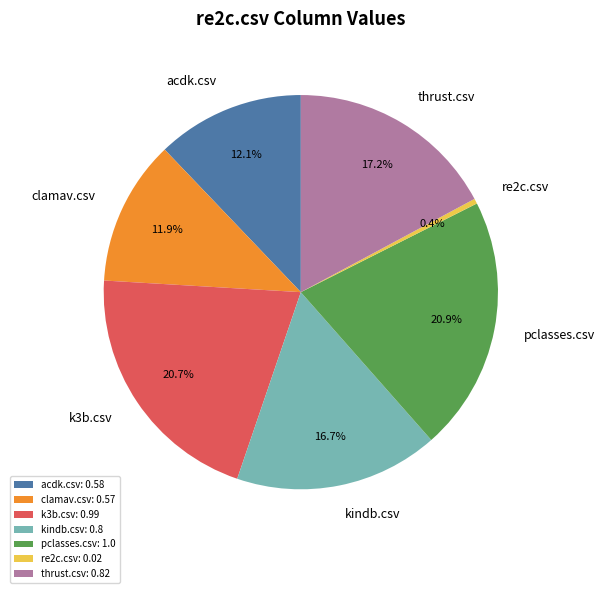

Is acdk.csv the majority of the pie?

No